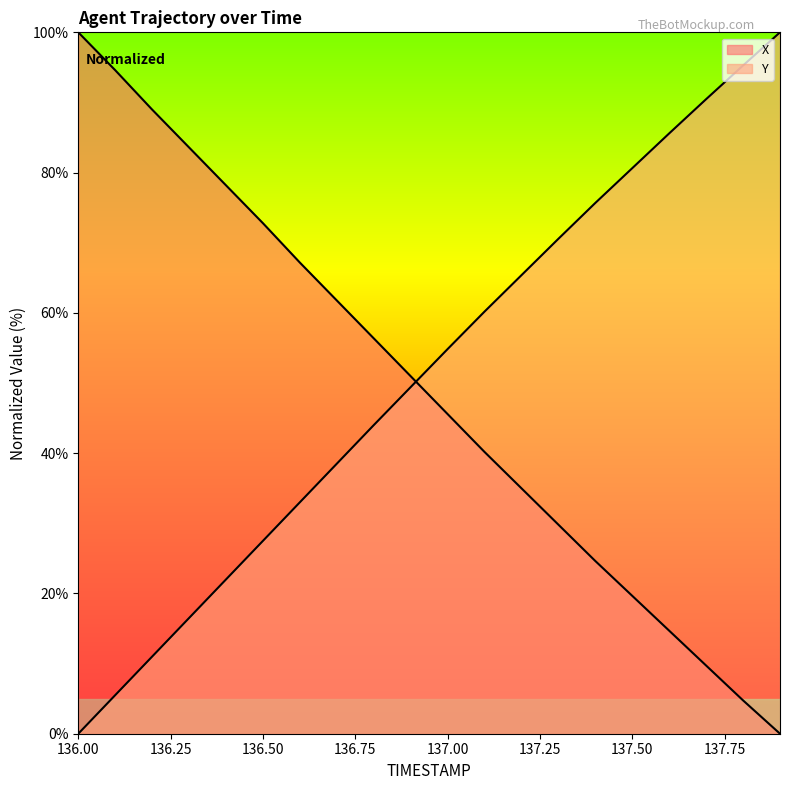

What is the sum of all X values?

978.4